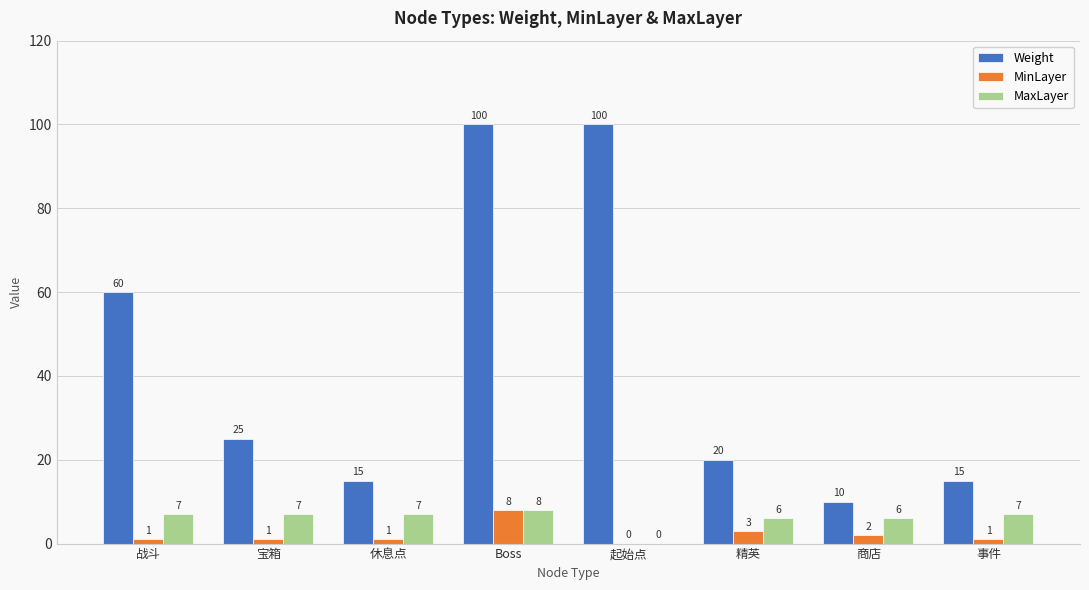

At which category is the sum across all series the highest?

Boss